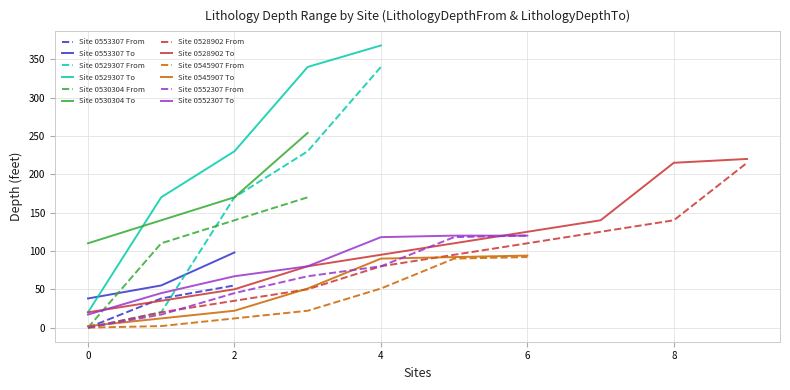

Does the chart display data point markers on the line(s)?

No